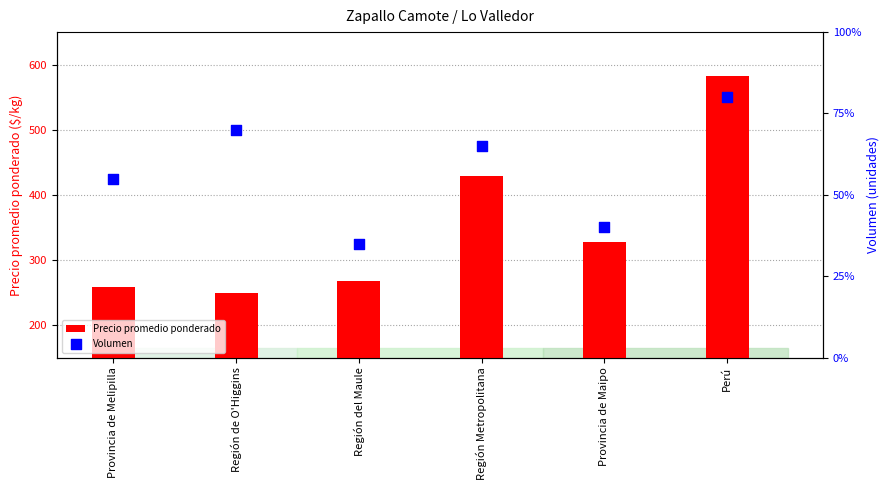

The Precio promedio ponderado series shows 401 at Perú. True or false?

False